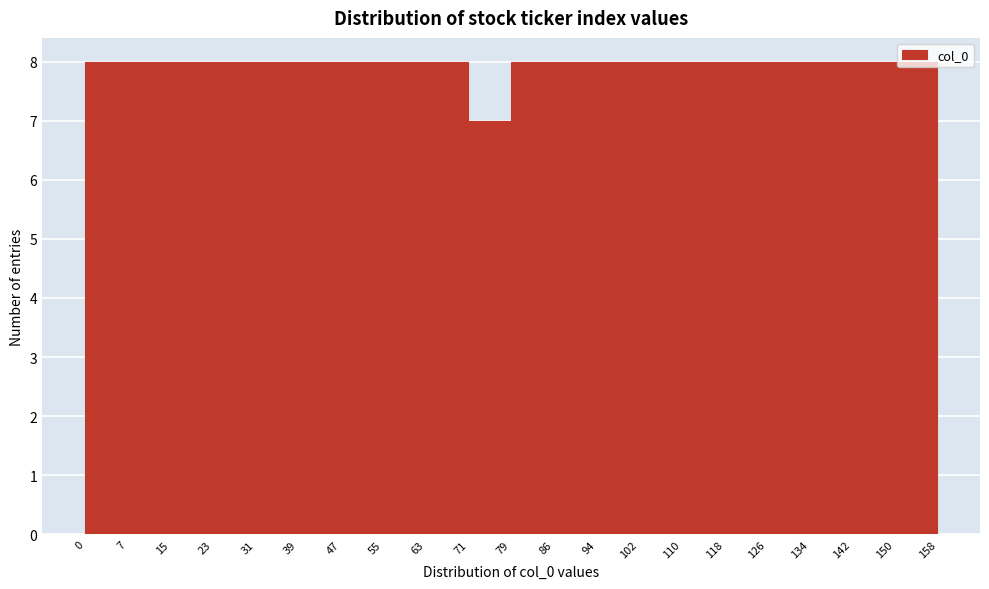

Reading left to right, transcribe this chart: for each bar, give the range it covers on the x-axis and its height. The values are not printed on the chart, so give them approximately, as read against the axis.

0 to 7: 8
7 to 15: 8
15 to 23: 8
23 to 31: 8
31 to 39: 8
39 to 47: 8
47 to 55: 8
55 to 63: 8
63 to 71: 8
71 to 79: 7
79 to 86: 8
86 to 94: 8
94 to 102: 8
102 to 110: 8
110 to 118: 8
118 to 126: 8
126 to 134: 8
134 to 142: 8
142 to 150: 8
150 to 158: 8